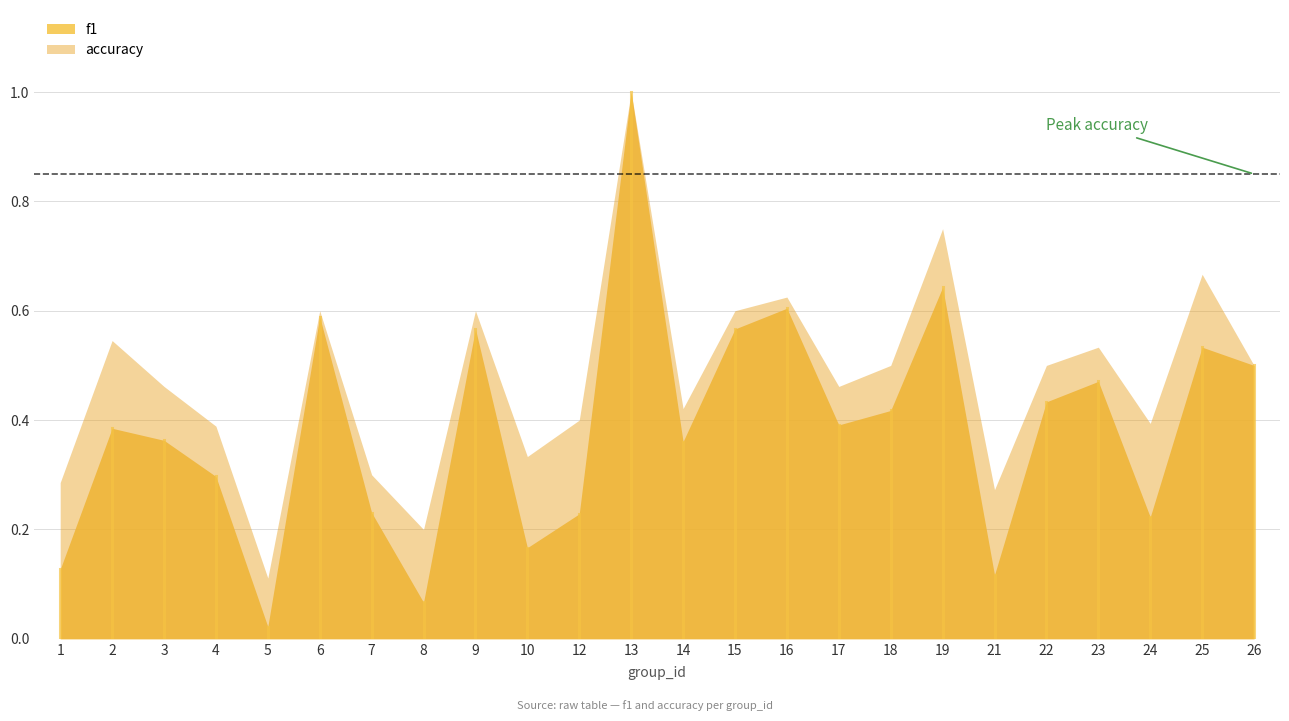

Count the number of categories in the chart.

24